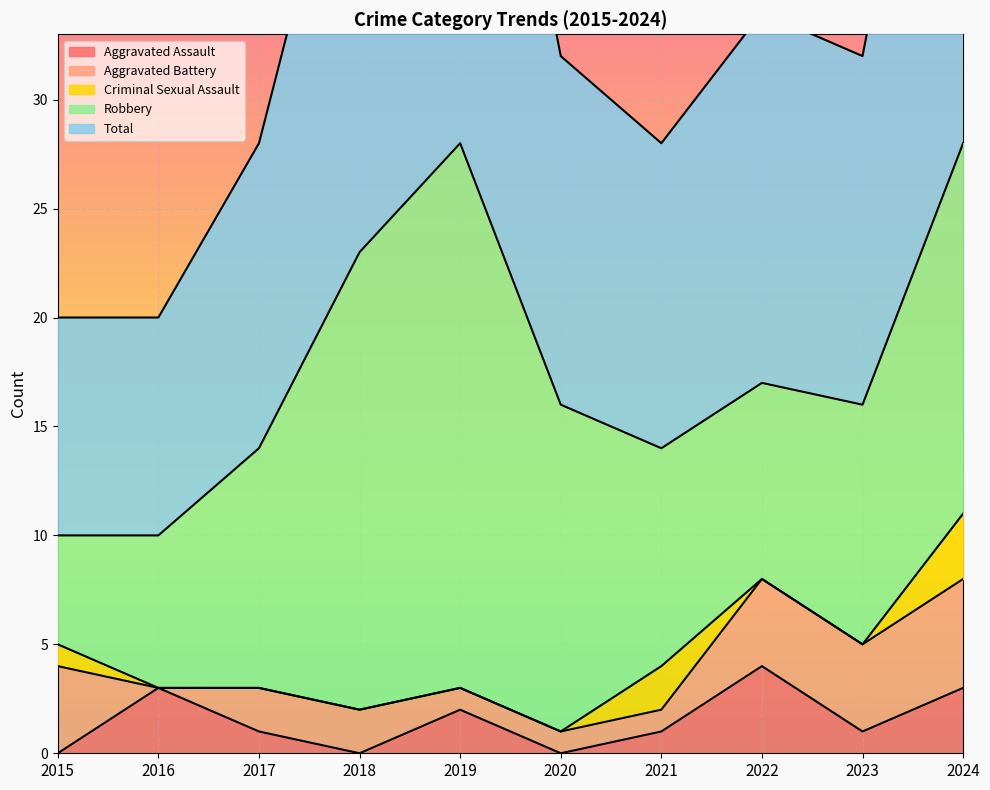

At which category does Total reach its first local peak?

2019